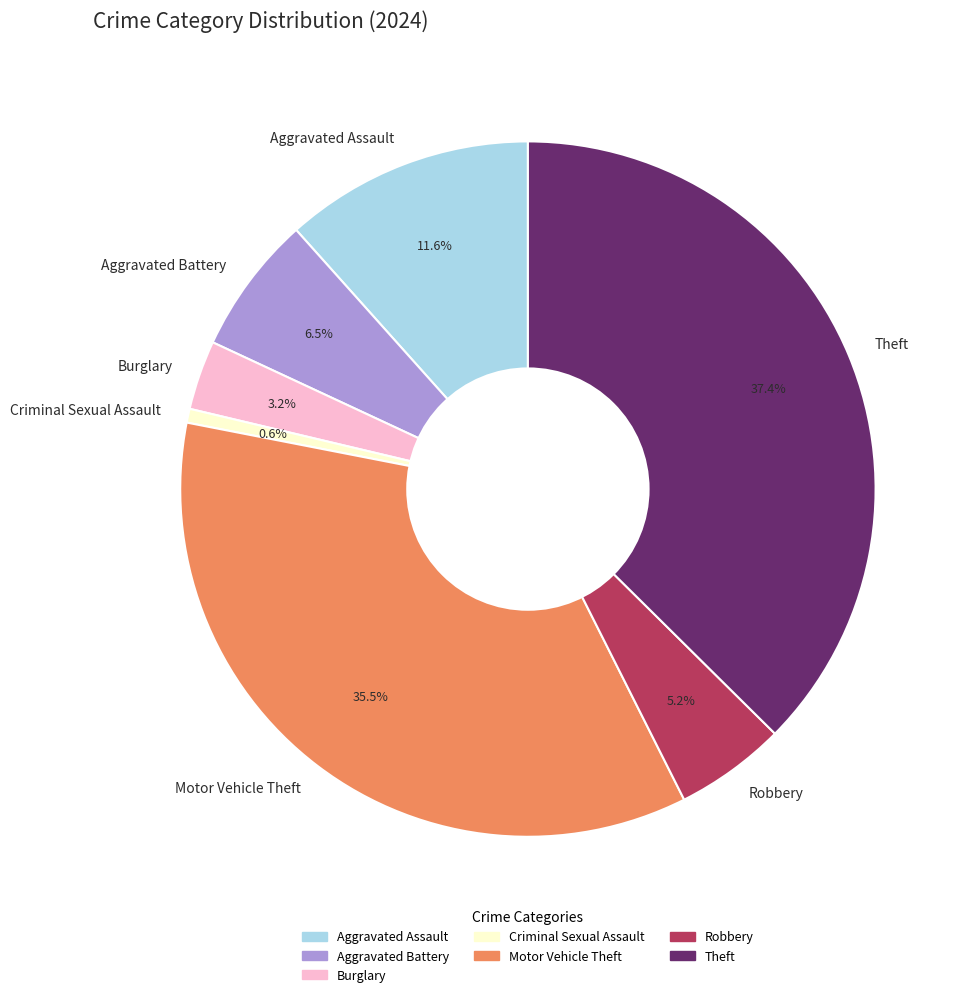

Is the sum of Criminal Sexual Assault and Aggravated Assault greater than half?

No